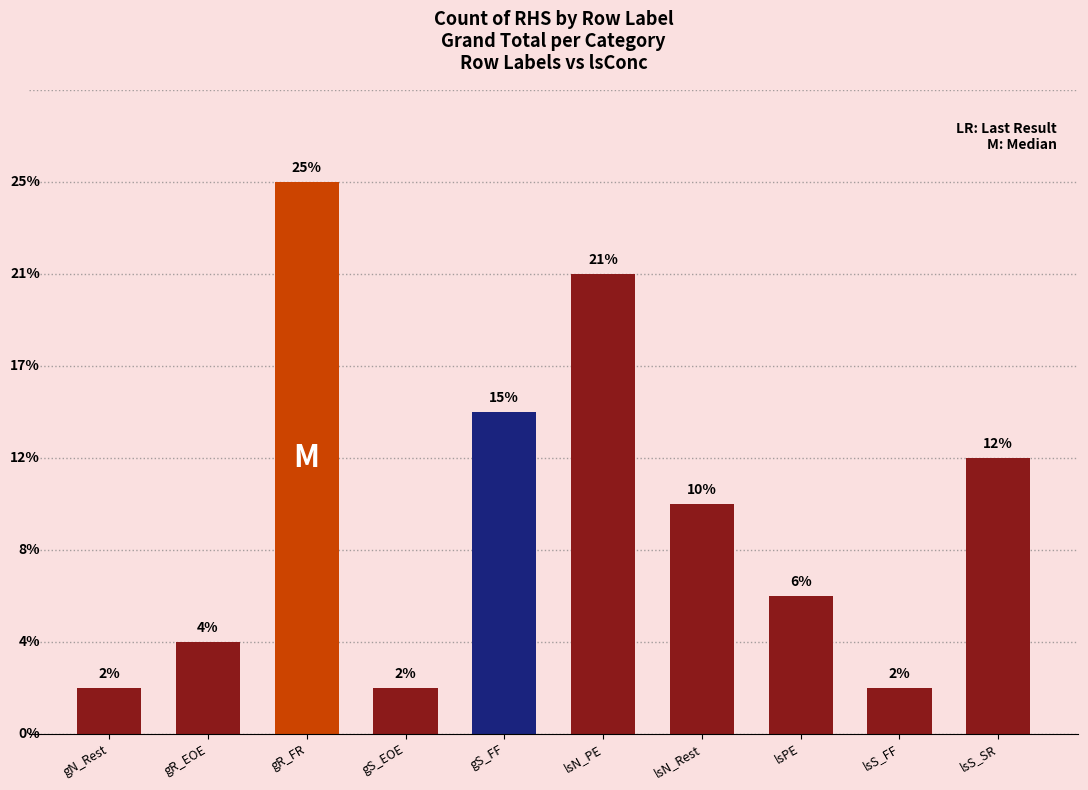

What is the ratio of the value at gS_FF to the value at lsS_SR?

1.2